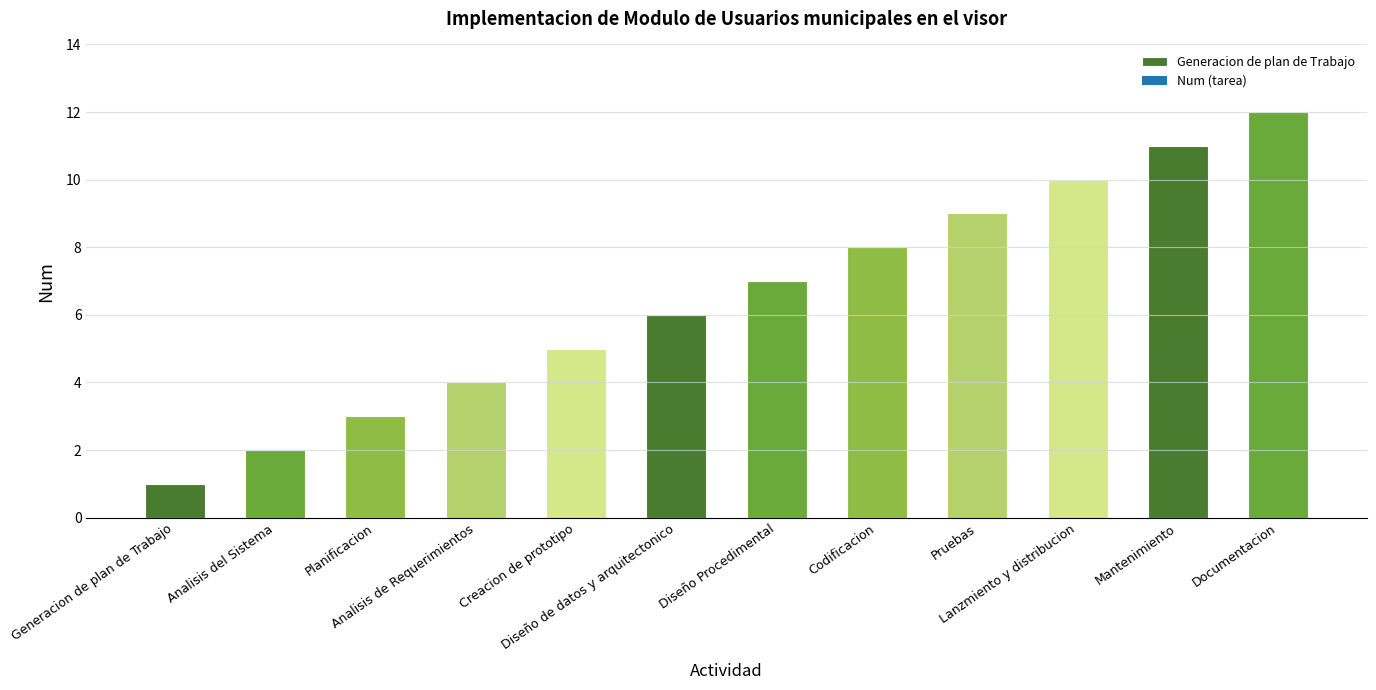

Approximately how many times larger is the value at Pruebas compared to Analisis de Requerimientos?

2.2